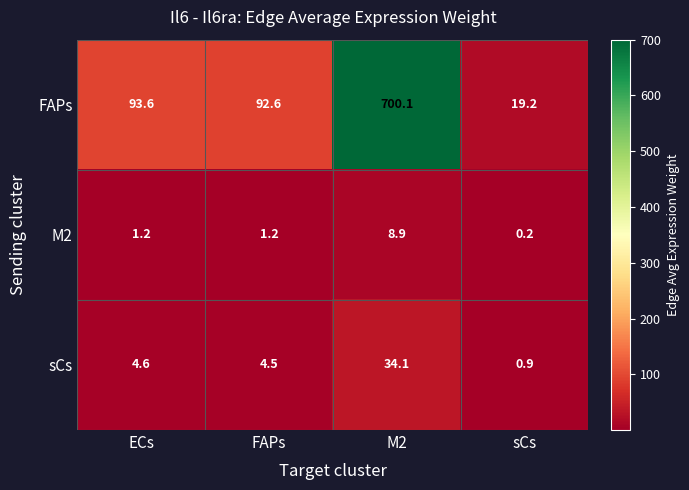

What is the total value across all series at sCs?

20.3